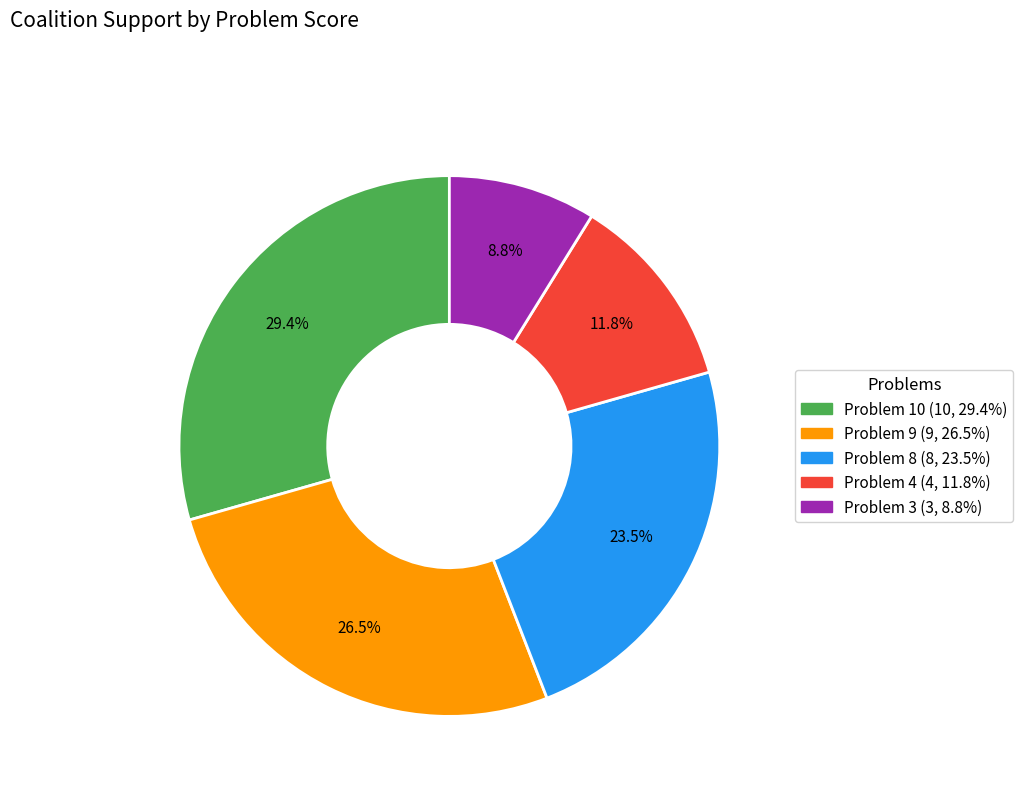

What percentage do Problem 8 and Problem 10 together represent?

52.9%